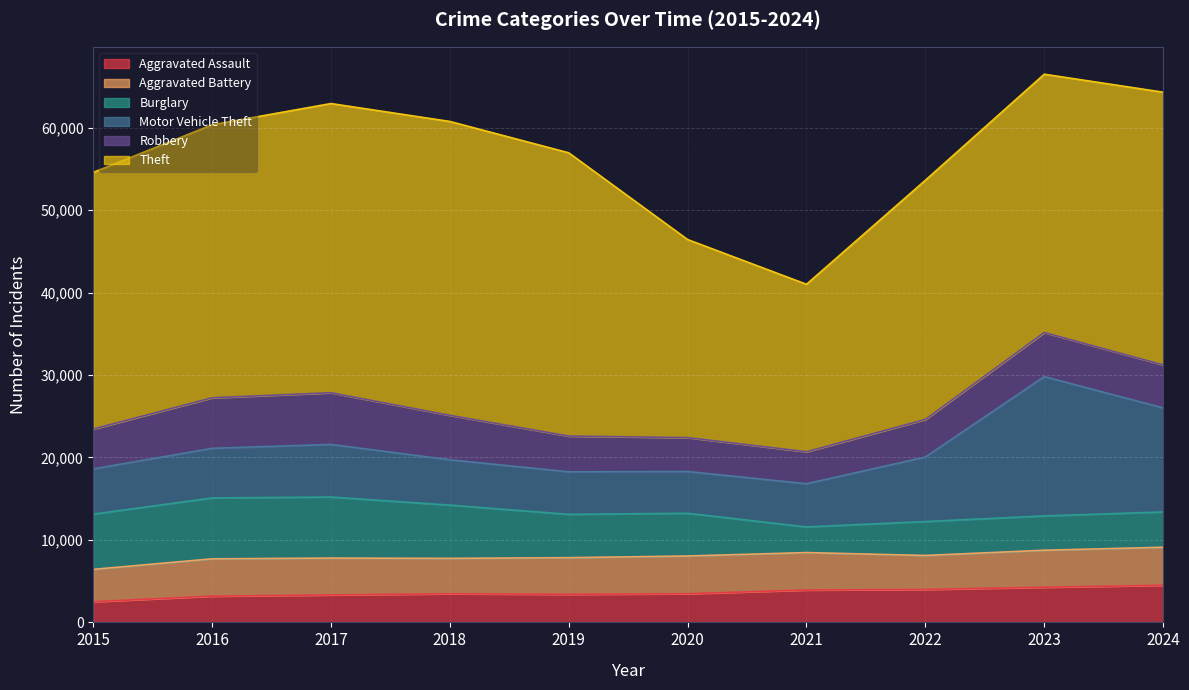

At 2024, list the series in order from smallest to largest.

Burglary, Aggravated Assault, Aggravated Battery, Robbery, Motor Vehicle Theft, Theft